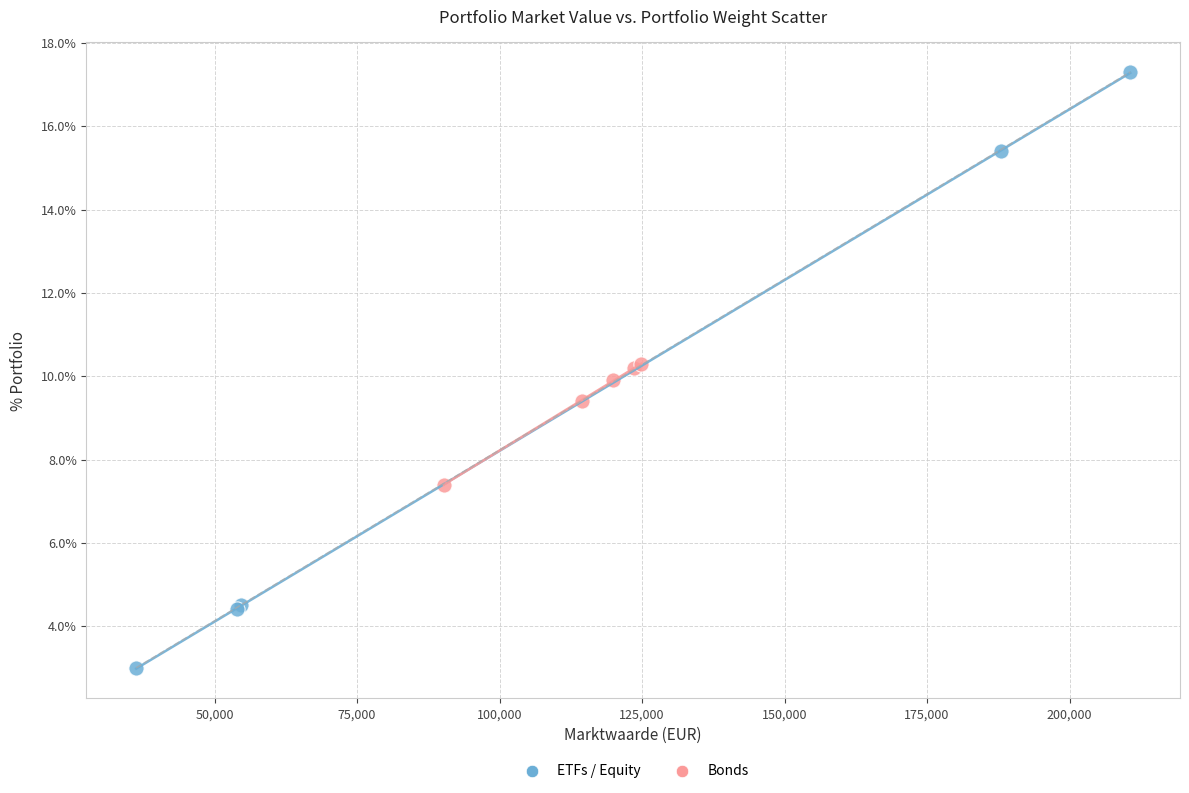

What are all the series names shown in the legend?

ETFs / Equity, Bonds